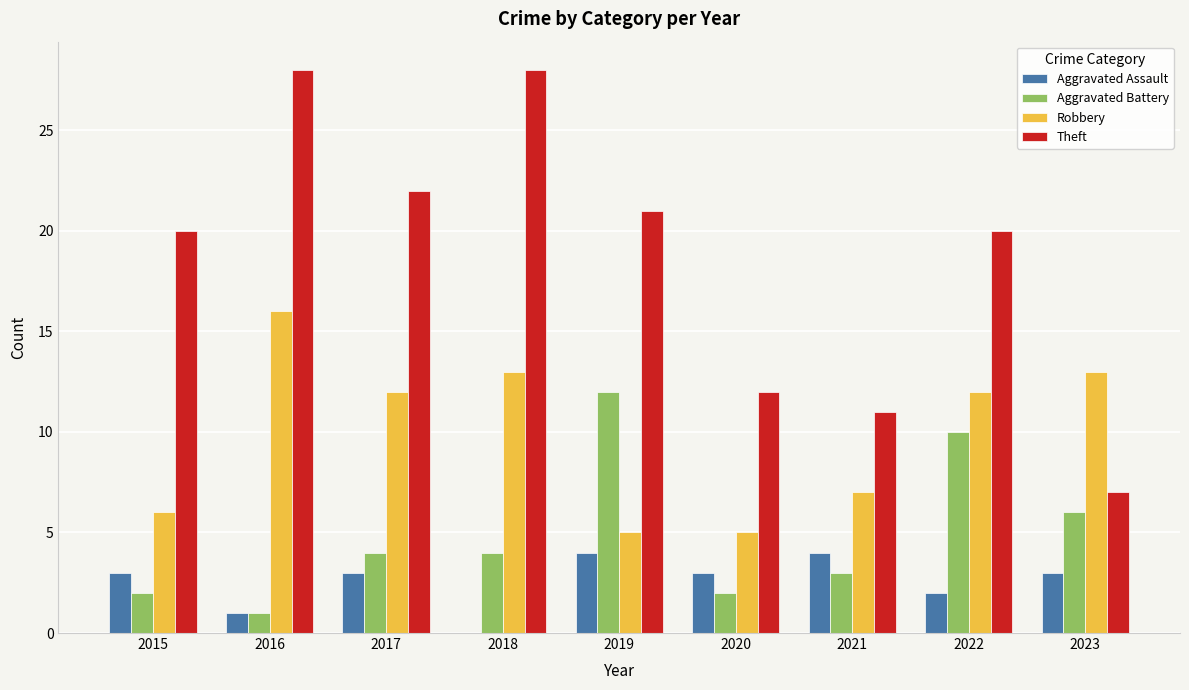

What are all the series names shown in the legend?

Aggravated Assault, Aggravated Battery, Robbery, Theft